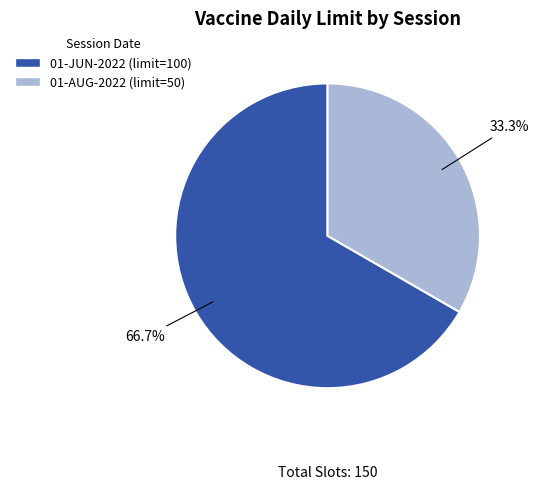

Does any single category account for the majority?

Yes